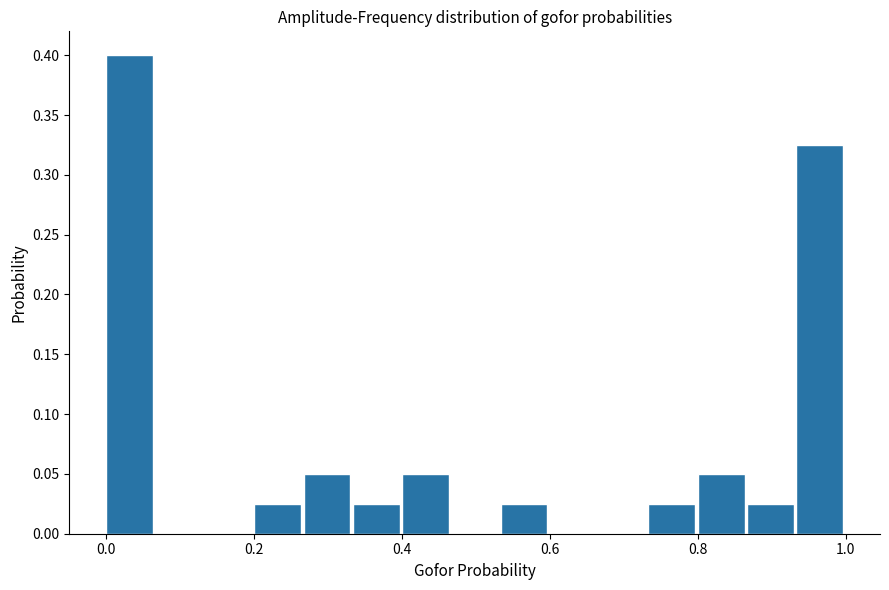

Around what value on the x-axis is the tallest bar? Give the approximate position of its centre, as read against the axis.

0.04